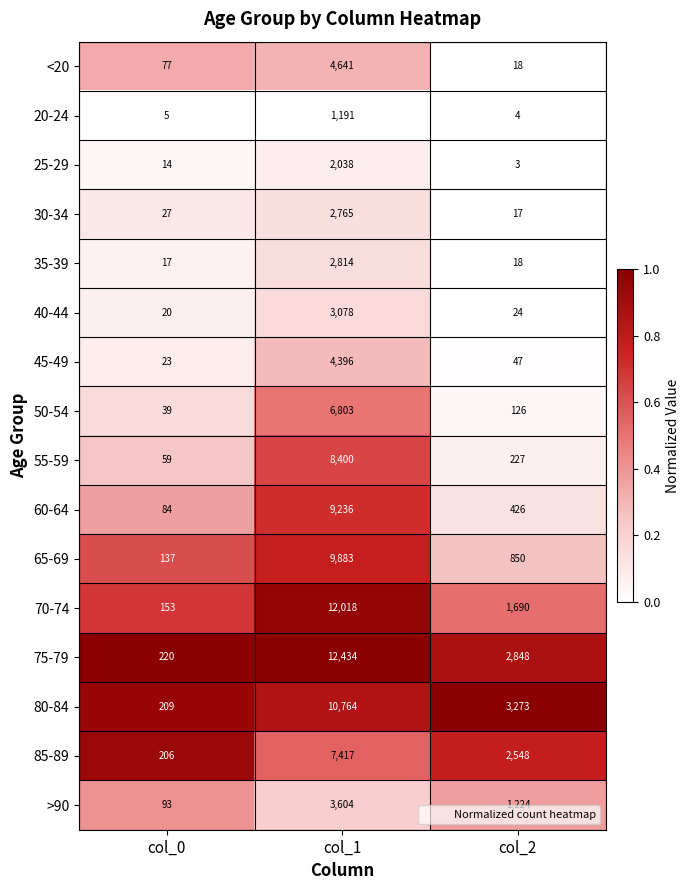

The 35-39 series shows 17 at col_0. True or false?

True